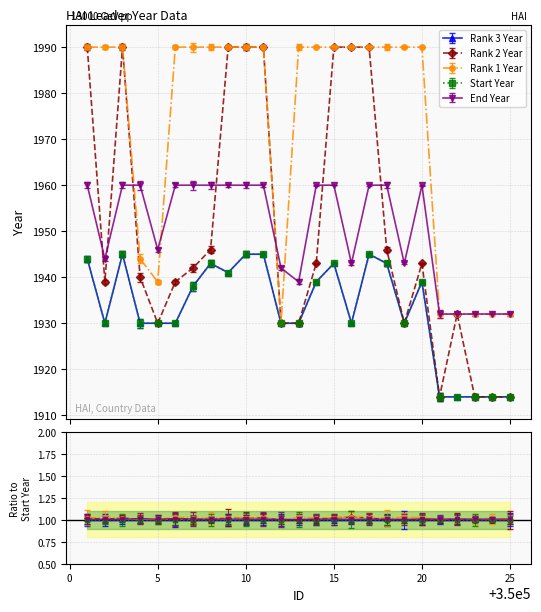

Is the value of Start Year at 350003 greater than the value of Rank 2 Year at 350019?

Yes